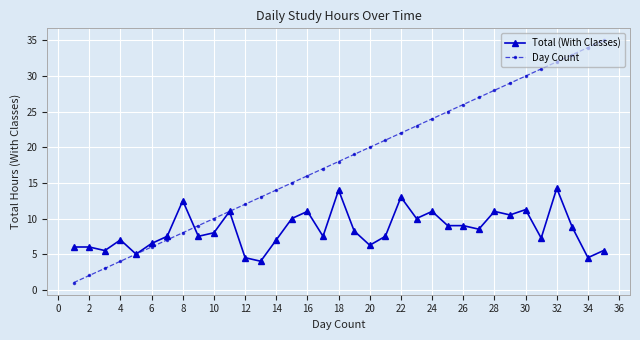

Which series has the largest total across all categories?

Day Count